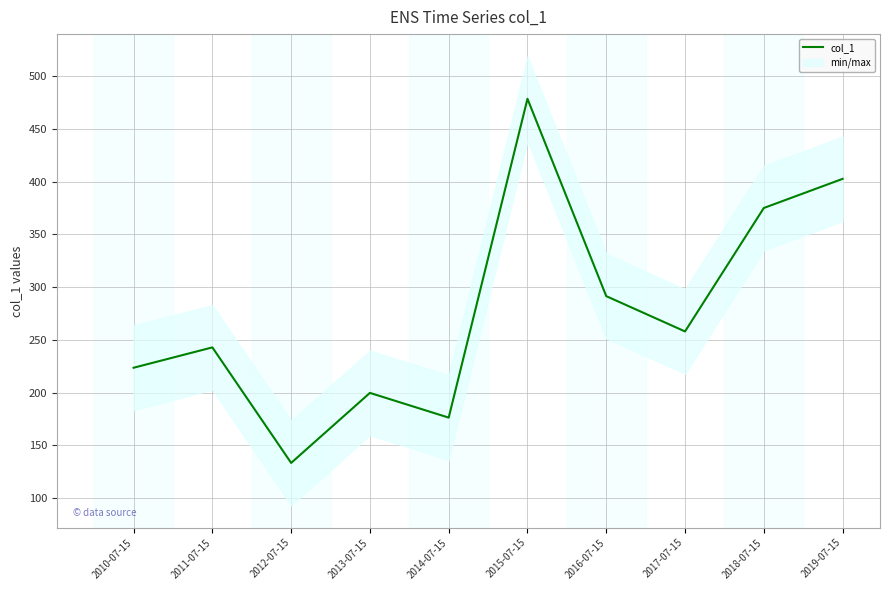

Reading left to right, what are all the values shown in this chart?

2010-07-15=223.6	2011-07-15=242.9	2012-07-15=133.5	2013-07-15=199.8	2014-07-15=176.4	2015-07-15=478.4	2016-07-15=291.4	2017-07-15=258.0	2018-07-15=374.9	2019-07-15=402.5